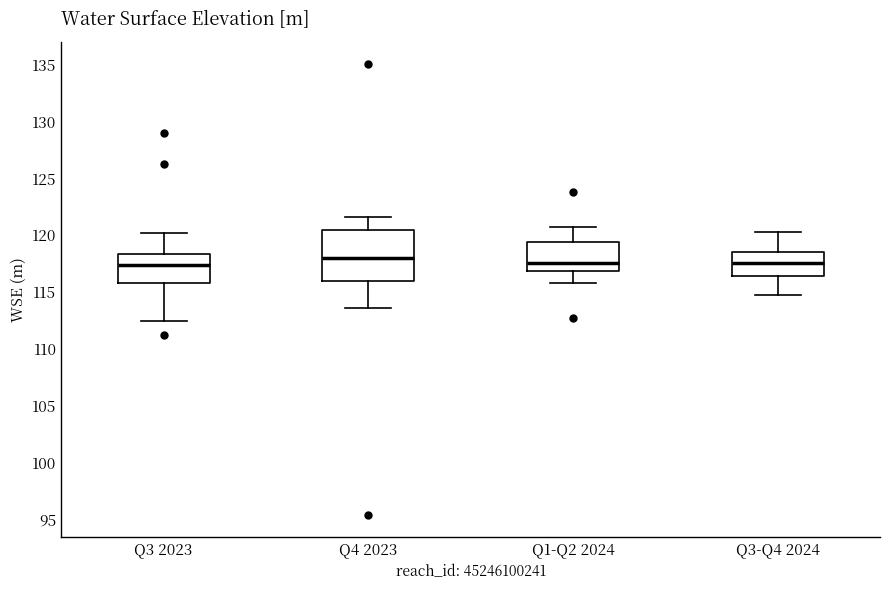

Which box is the tallest, from its lower edge to its upper edge?

Q4 2023